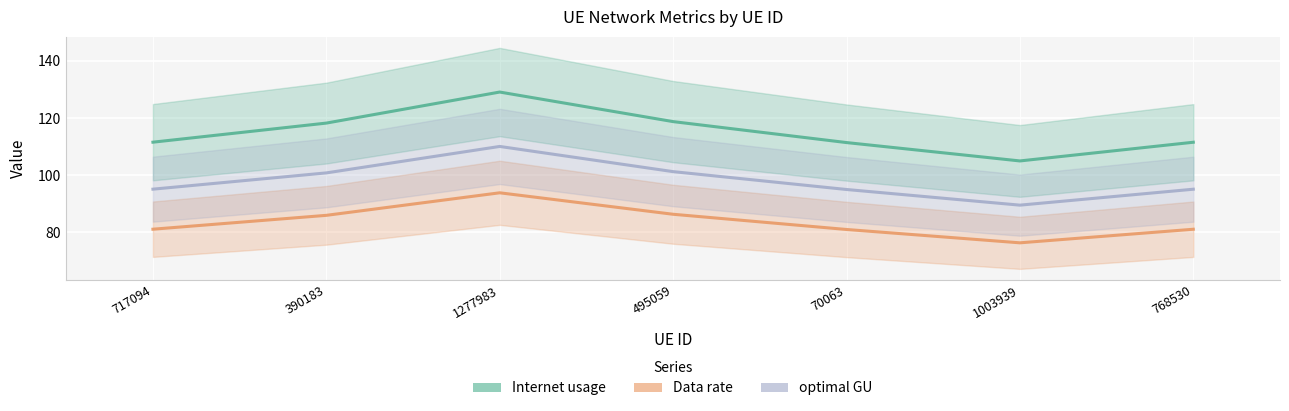

At which label does optimal GU reach its minimum?

1003939